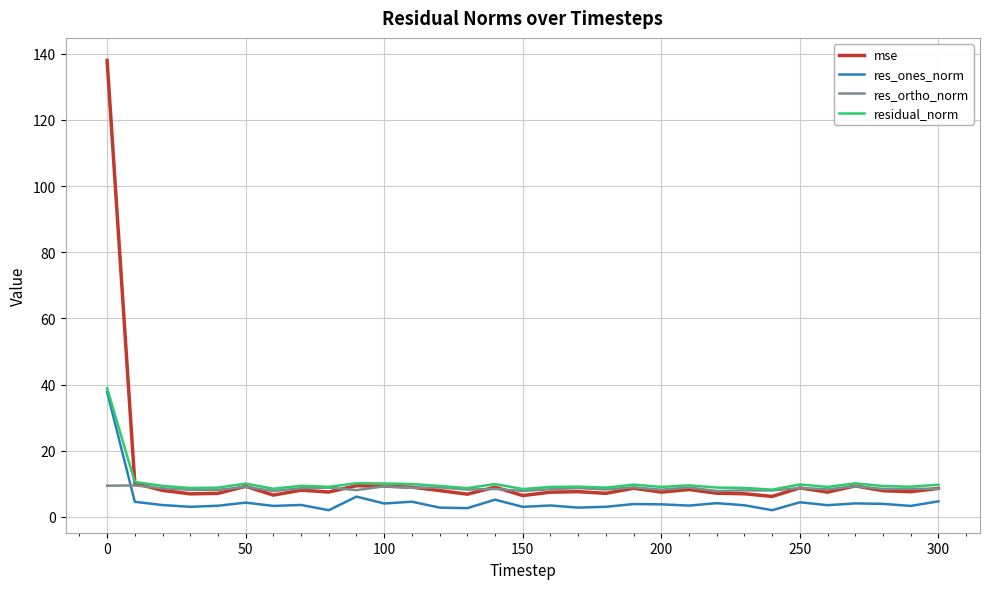

True or false: res_ortho_norm has more than 0 points higher than both neighbors.

True